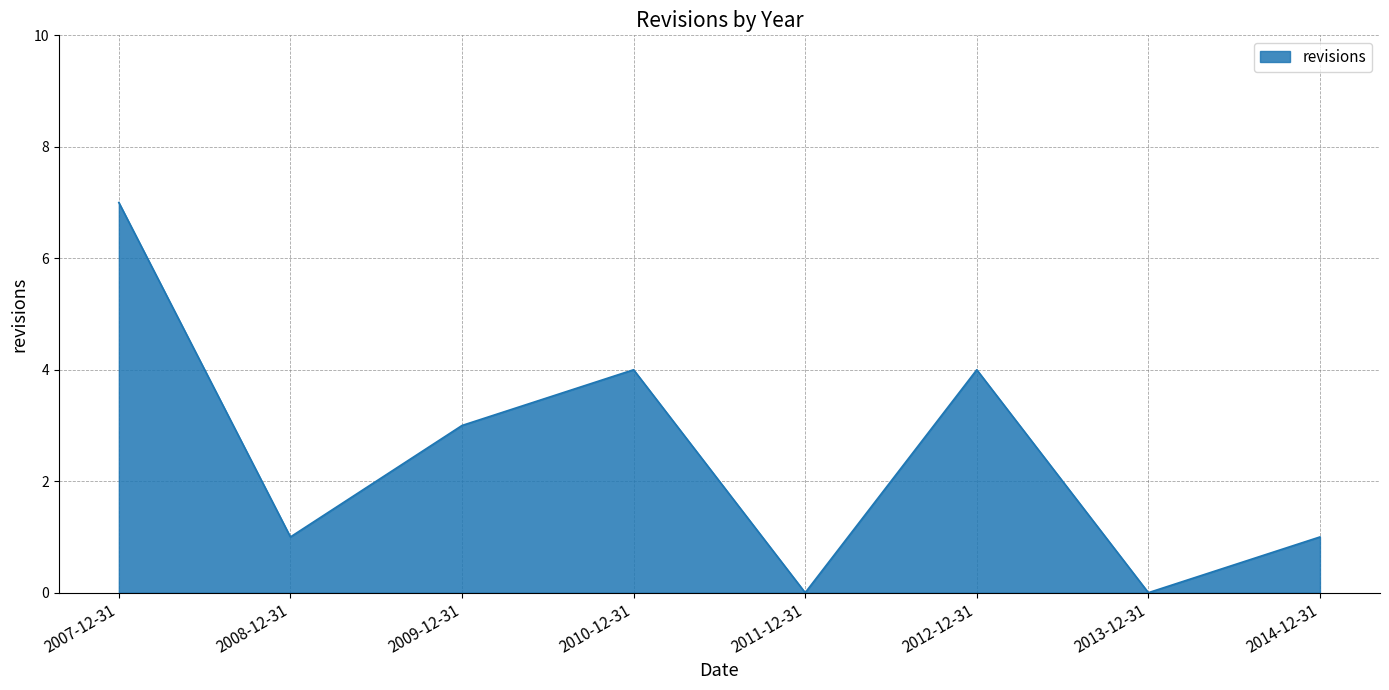

How many interior local peaks (higher than both neighbors) does the data have?

2